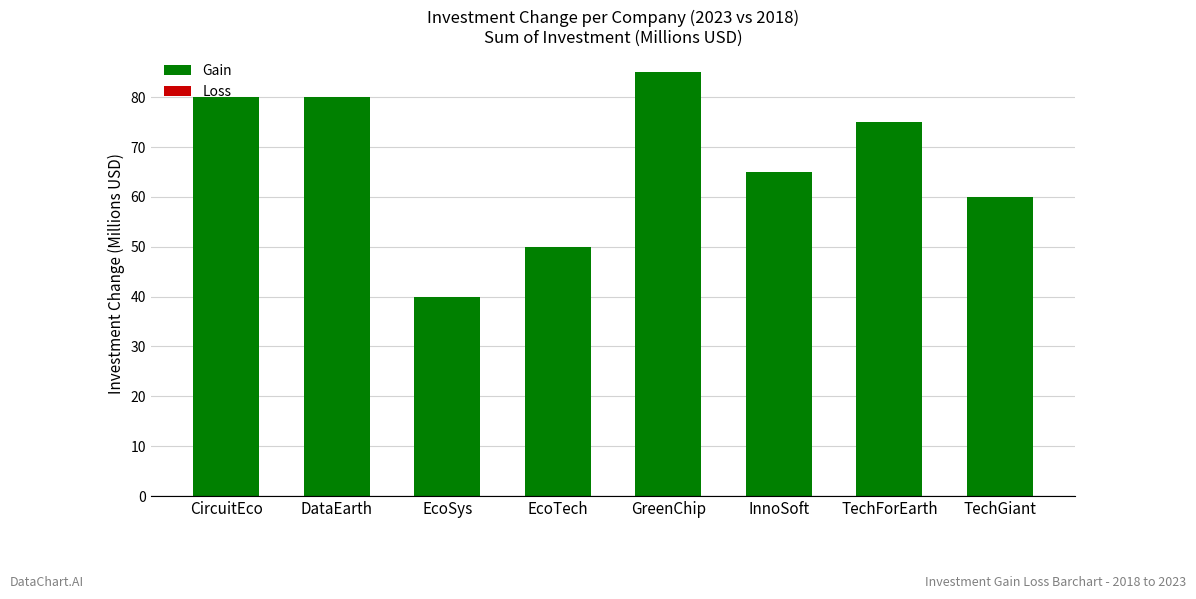

Approximately how many times larger is the value at InnoSoft compared to GreenChip?

0.8